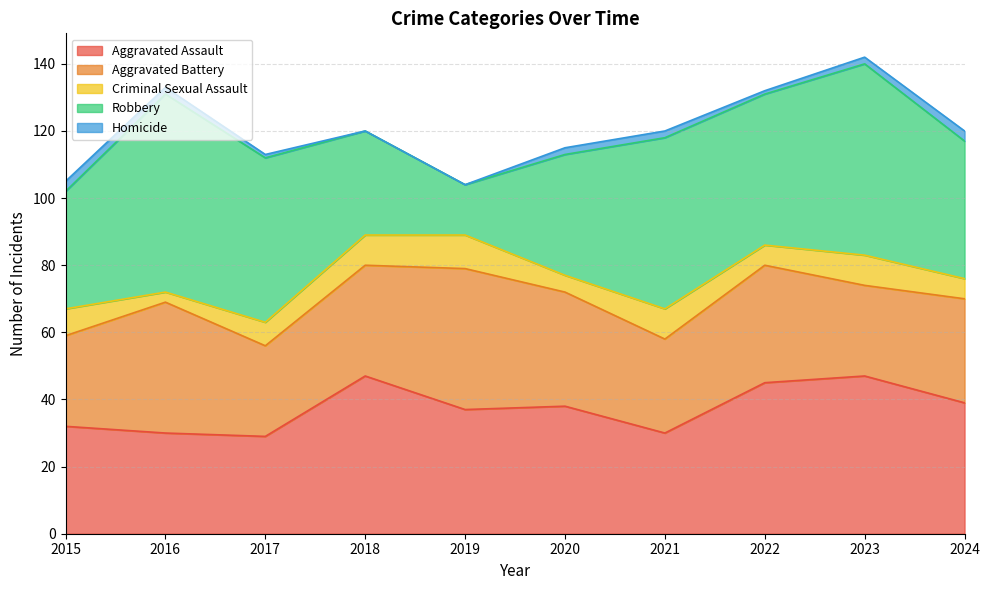

The value of Aggravated Assault at 2020 is 38. True or false?

True